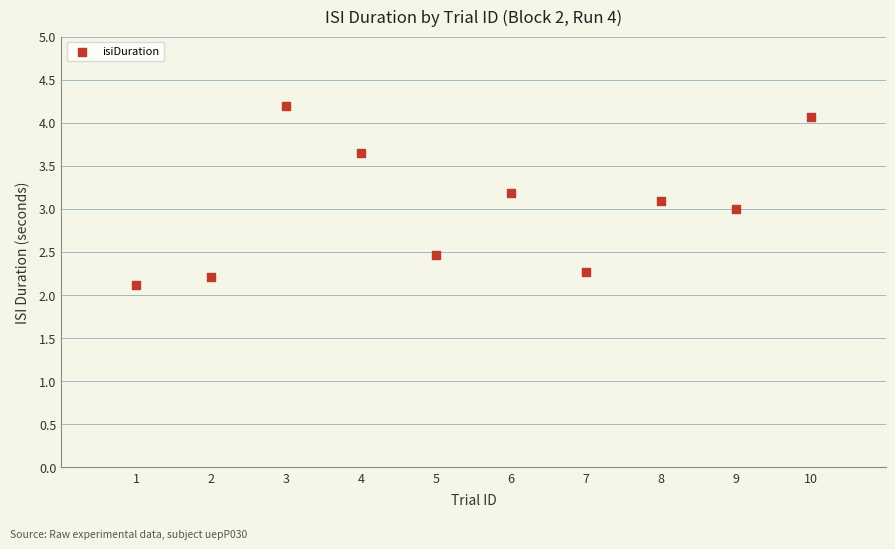

What is the range of Y values (max minus min)?

2.1